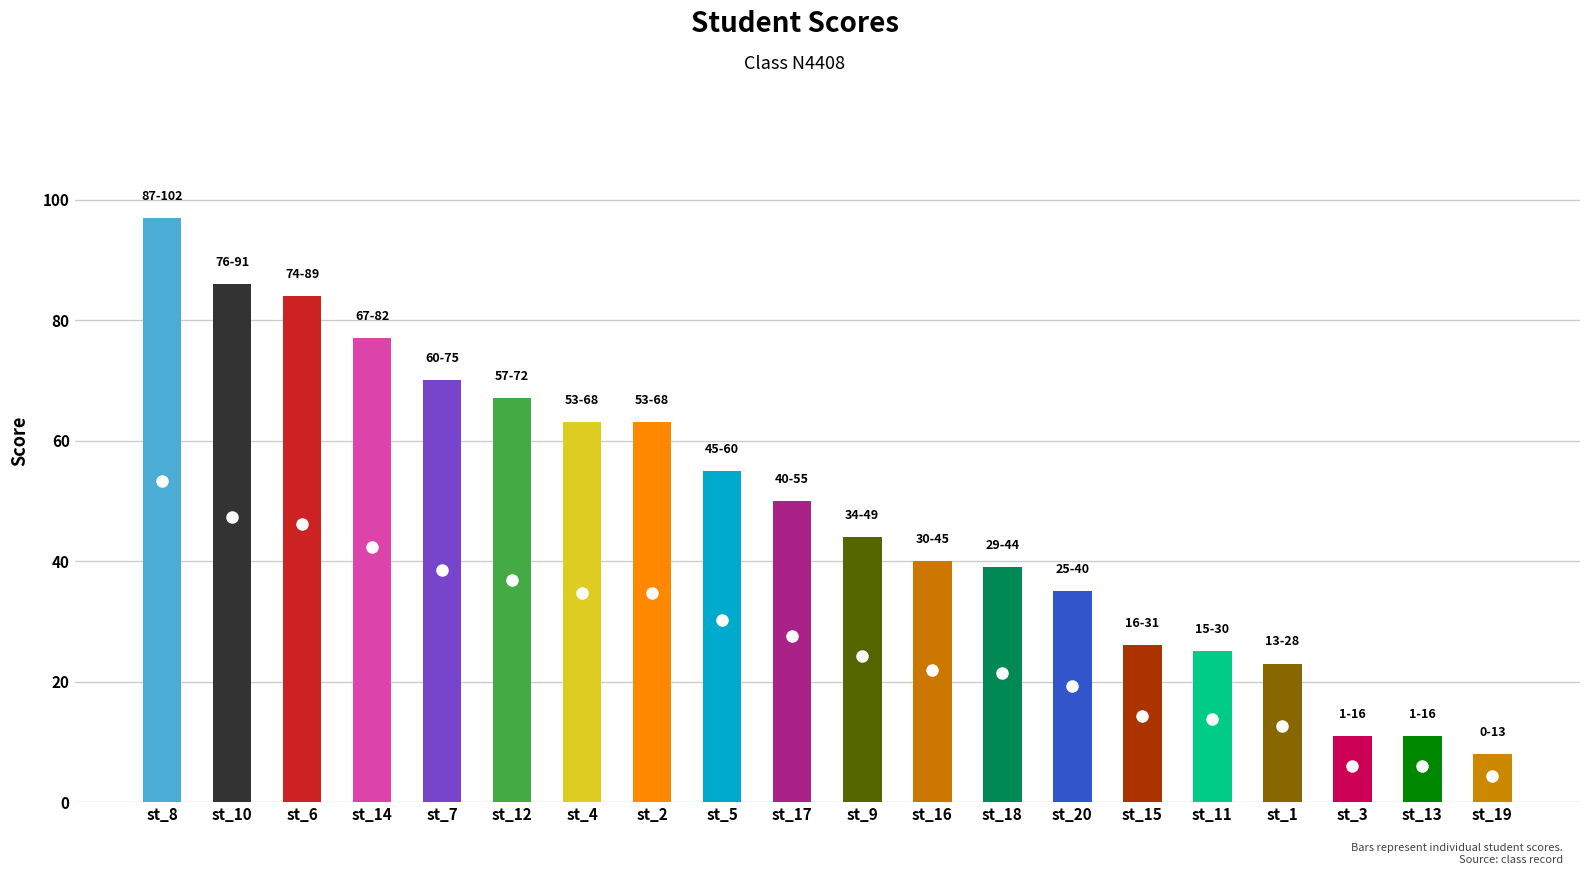

What is the change in value from st_2 to st_1?

-40